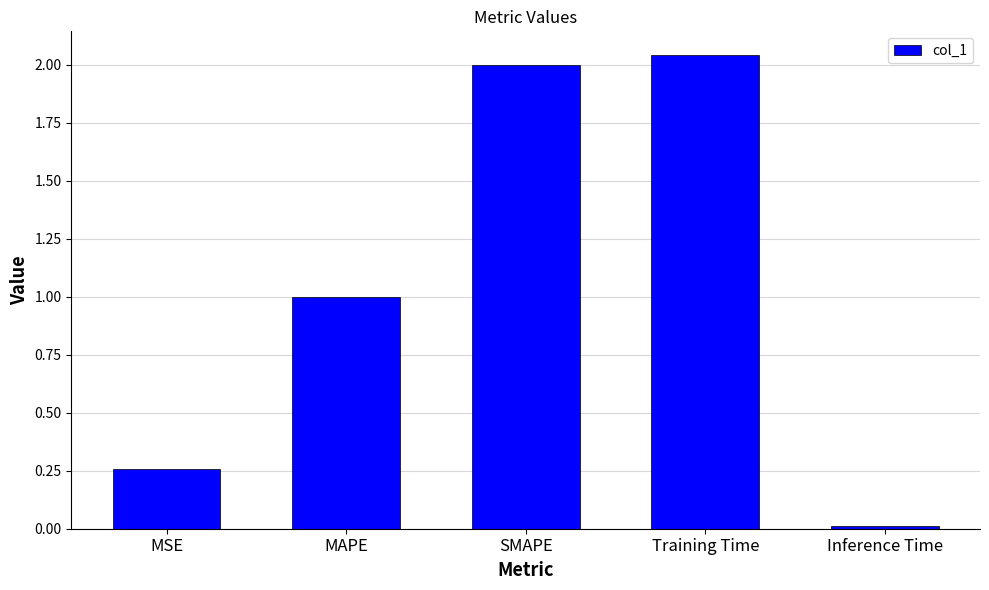

What is the sum of all values?

5.3